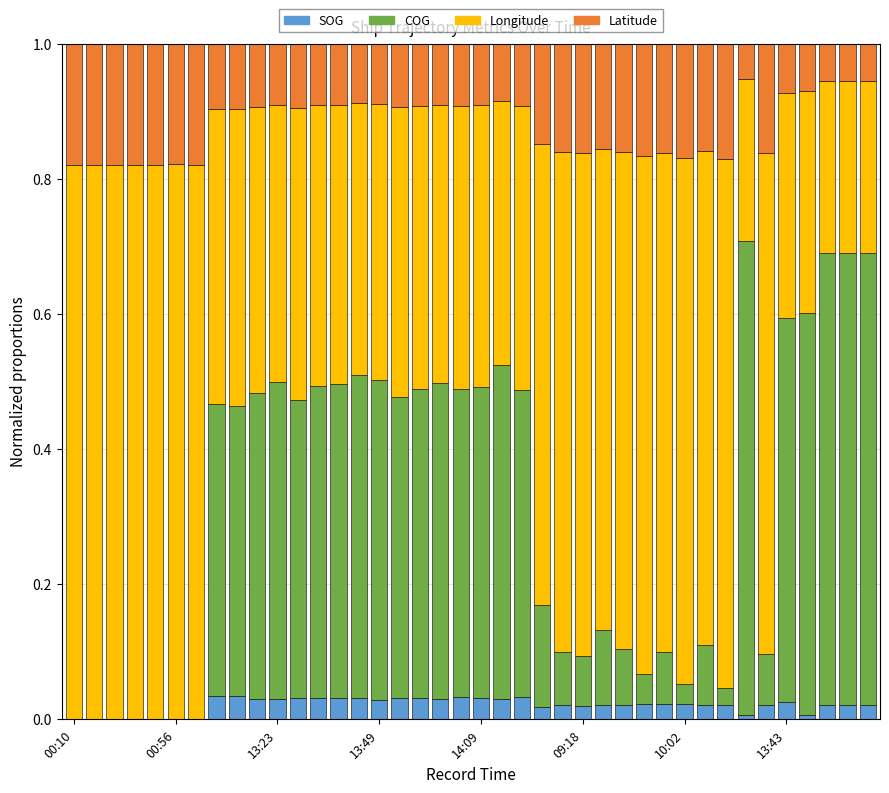

Are the bars horizontal?

No